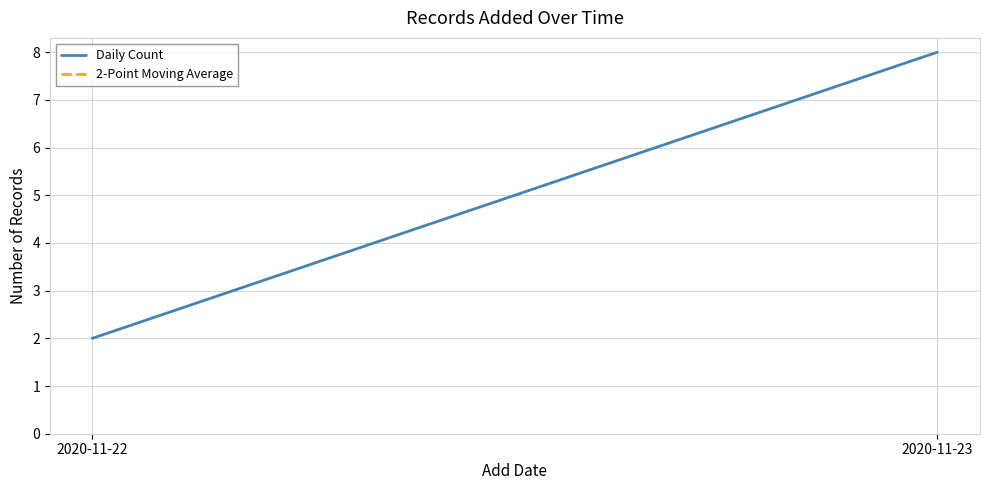

What is the smallest value displayed?

2